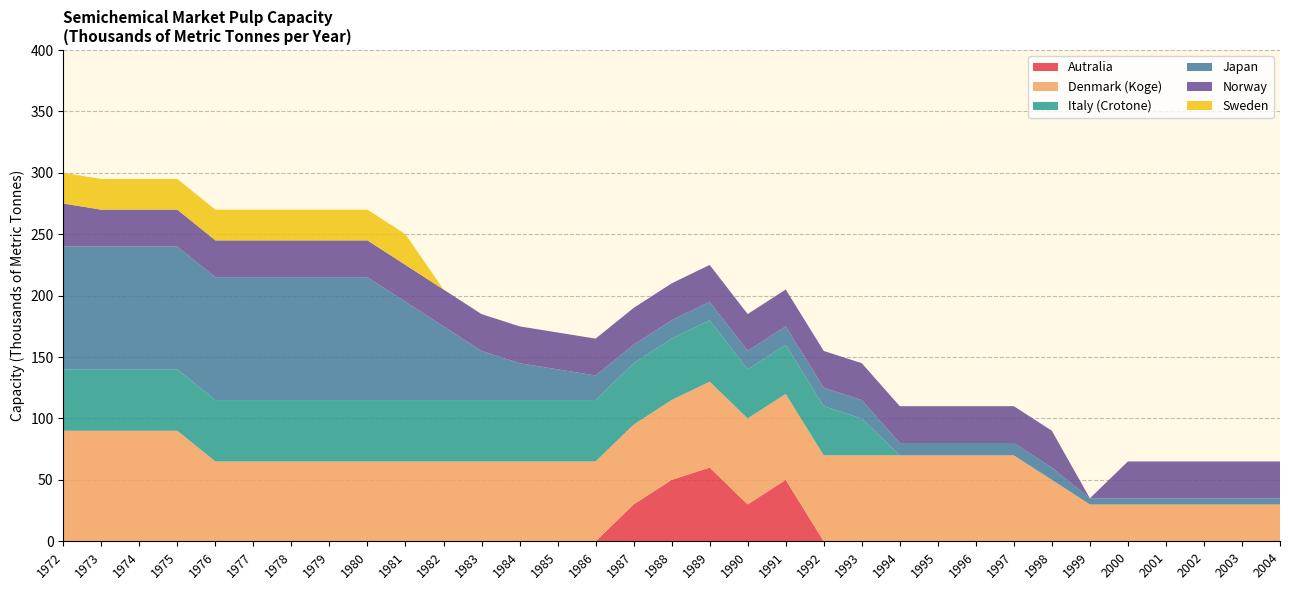

Reading left to right, extract all data points from this chart.

Autralia: 0	0	0	0	0	0	0	0	0	0	0	0	0	0	0	30	50	60	30	50	0	0	0	0	0	0	0	0	0	0	0	0	0
Denmark (Koge): 90	90	90	90	65	65	65	65	65	65	65	65	65	65	65	65	65	70	70	70	70	70	70	70	70	70	50	30	30	30	30	30	30
Italy (Crotone): 50	50	50	50	50	50	50	50	50	50	50	50	50	50	50	50	50	50	40	40	40	30	0	0	0	0	0	0	0	0	0	0	0
Japan: 100	100	100	100	100	100	100	100	100	80	60	40	30	25	20	15	15	15	15	15	15	15	10	10	10	10	10	5	5	5	5	5	5
Norway: 35	30	30	30	30	30	30	30	30	30	30	30	30	30	30	30	30	30	30	30	30	30	30	30	30	30	30	0	30	30	30	30	30
Sweden: 25	25	25	25	25	25	25	25	25	25	0	0	0	0	0	0	0	0	0	0	0	0	0	0	0	0	0	0	0	0	0	0	0